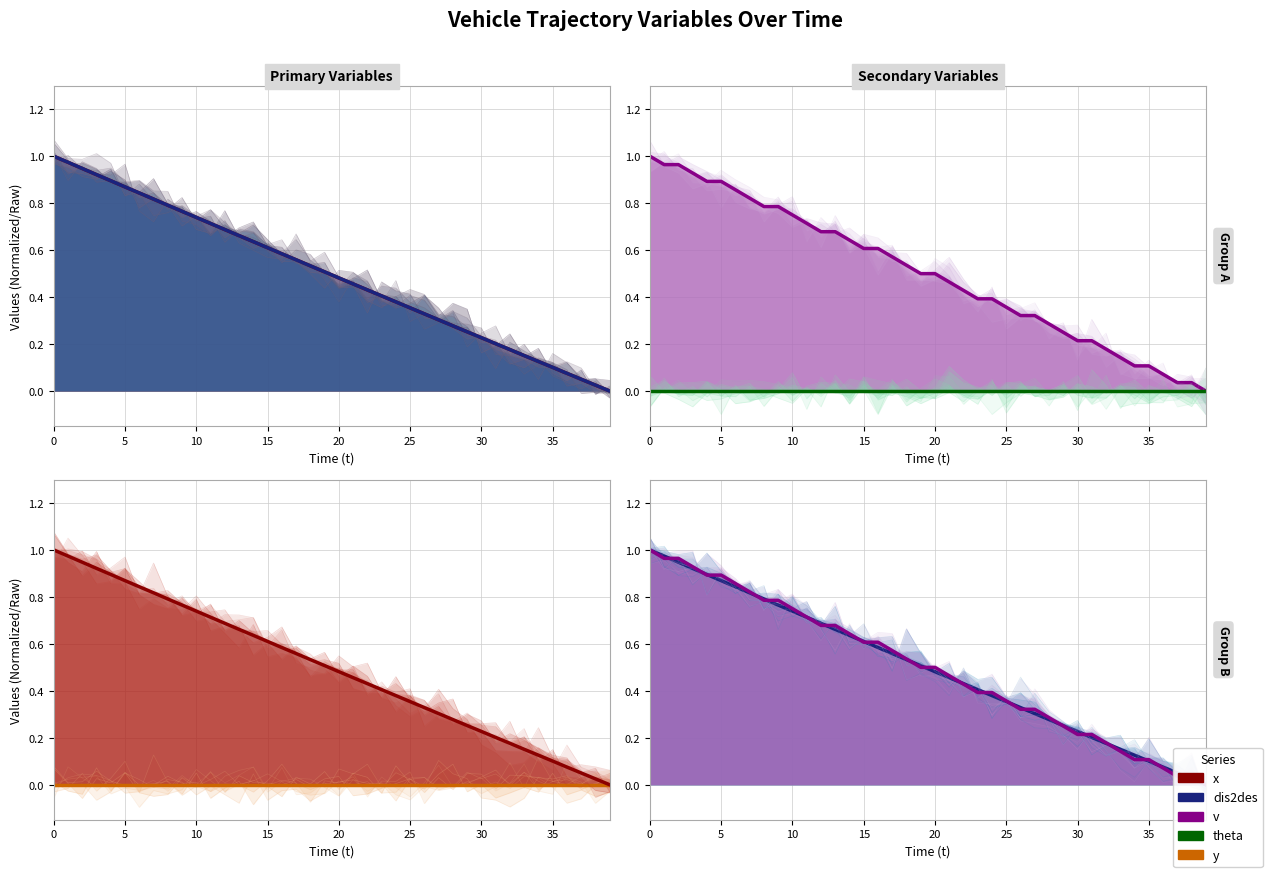

Is the value of x (mean) at 38 greater than the value of v (mean) at 35?

No